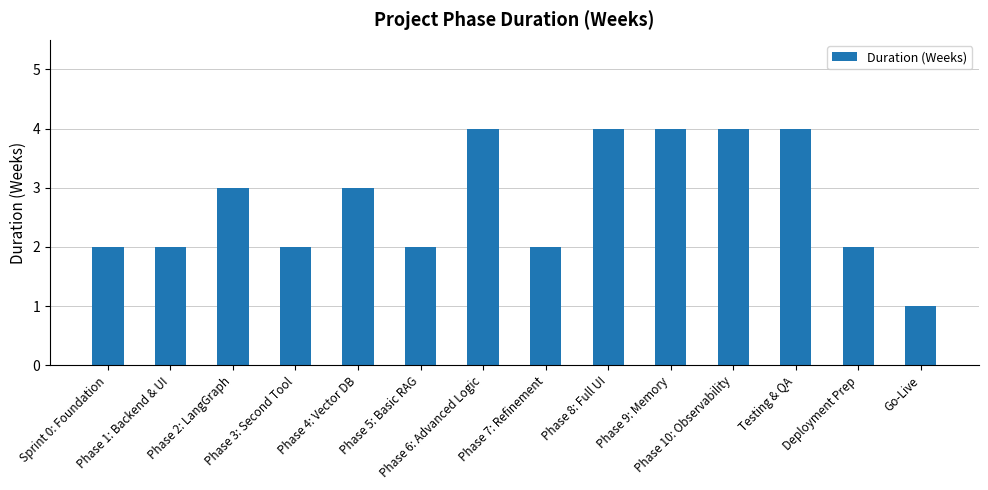

What is the sum of all values?

39